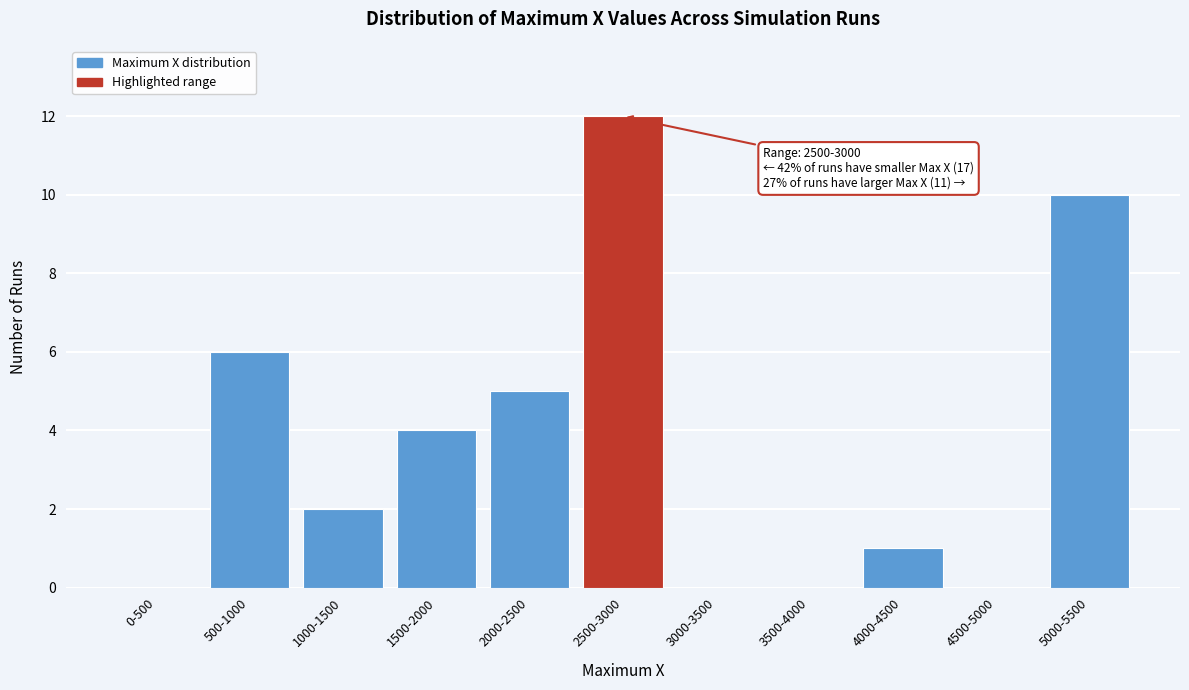

Reading left to right, transcribe all the data shown in this chart.

0-500=0	500-1000=6	1000-1500=2	1500-2000=4	2000-2500=5	2500-3000=12	3000-3500=0	3500-4000=0	4000-4500=1	4500-5000=0	5000-5500=10